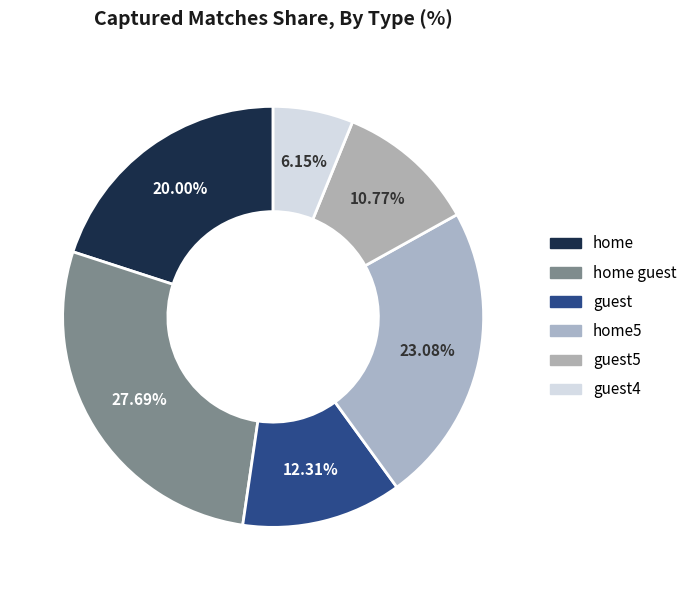

Approximately how many times larger is the value at home5 compared to guest5?

2.1